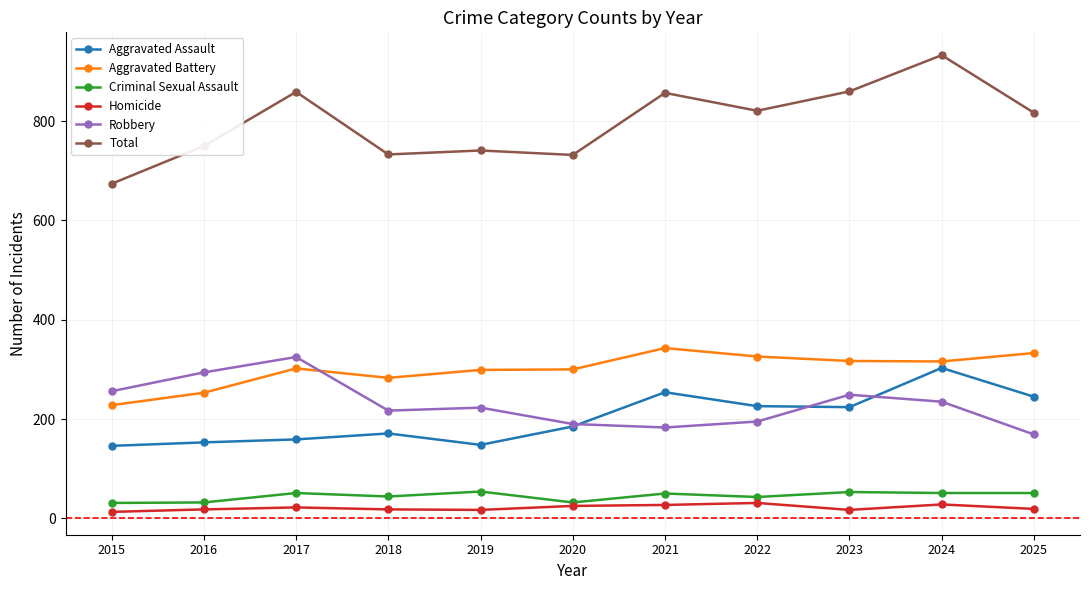

What is the difference between the Total values at 2018 and 2016?

17